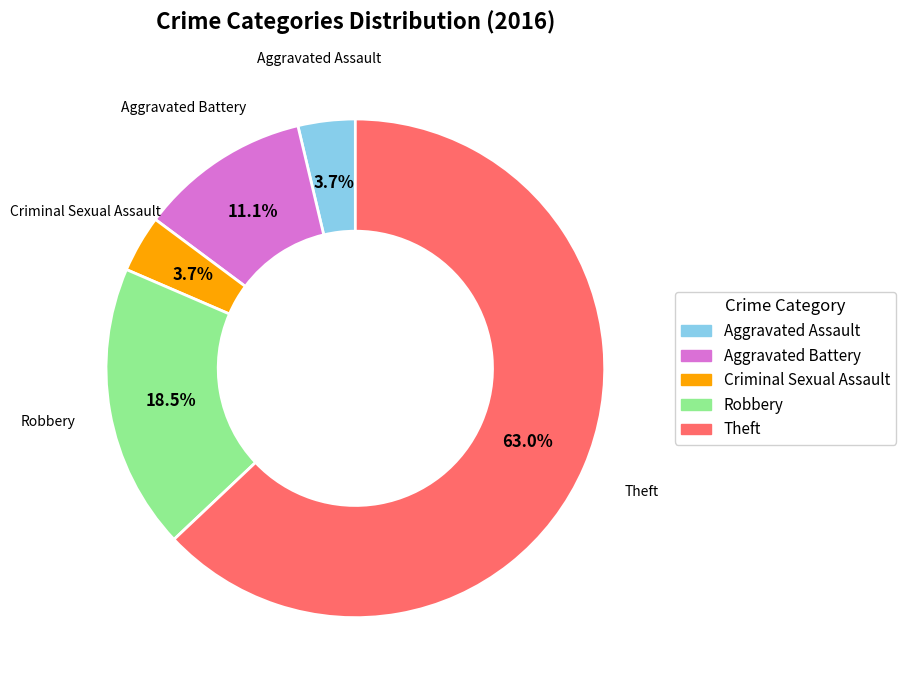

How many slices are in this pie chart?

5